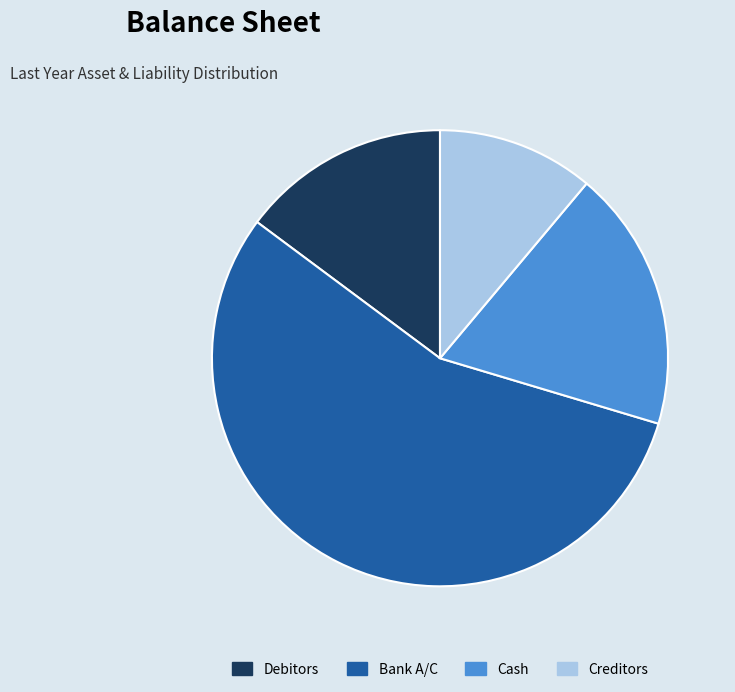

Combined, do Creditors and Bank A/C account for over 50%?

Yes